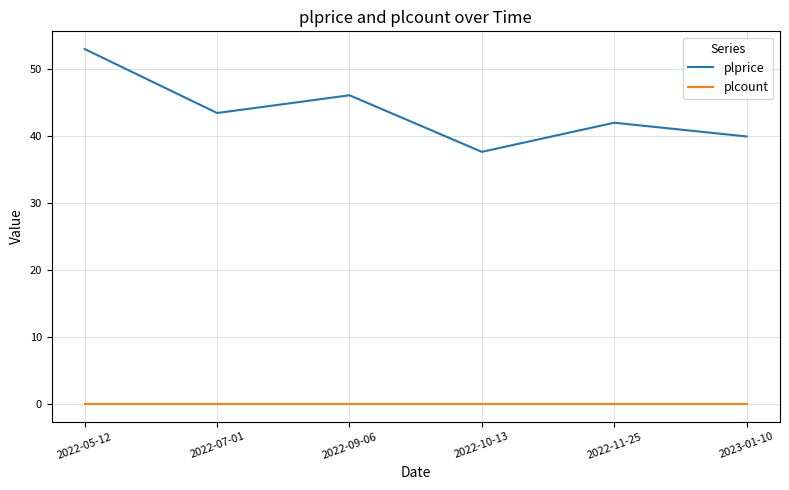

At how many categories does at least one series exceed 32?

6